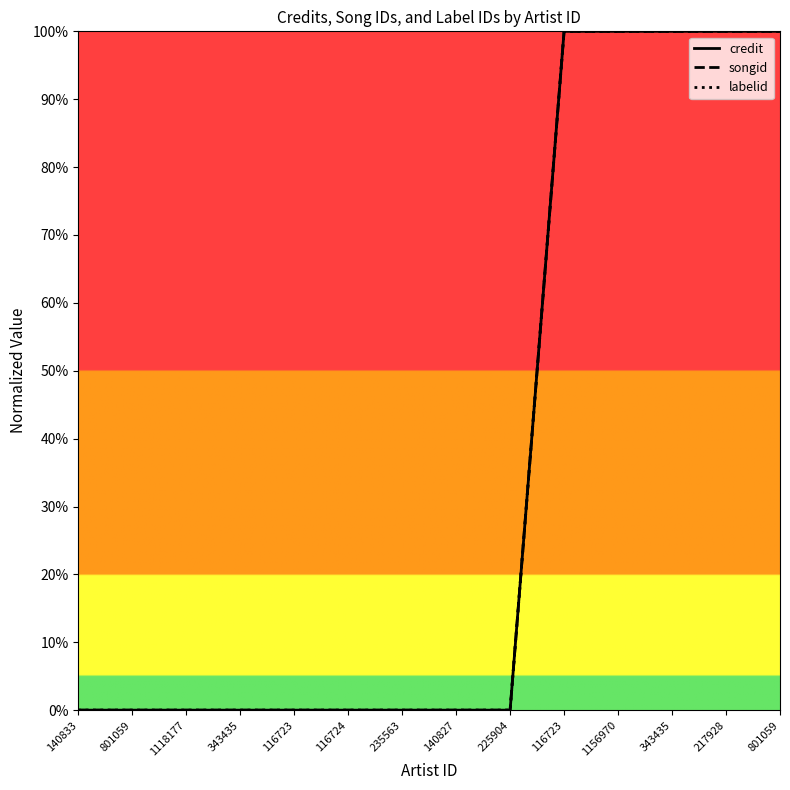

True or false: labelid and songid cross at least once.

False